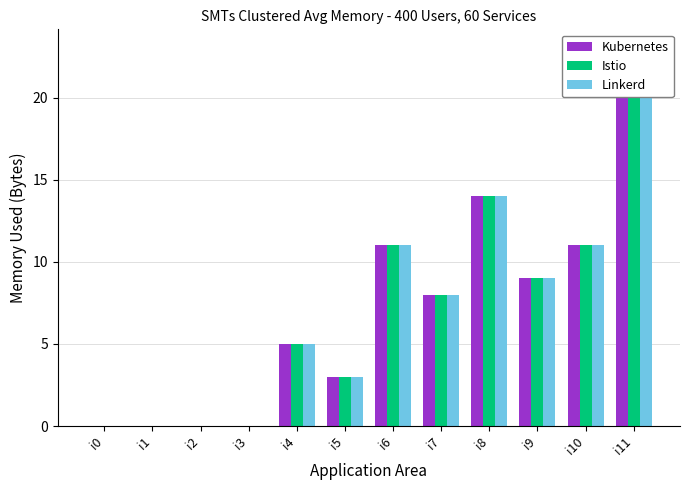

What is the difference between the maximum and minimum values in the Kubernetes series?

23